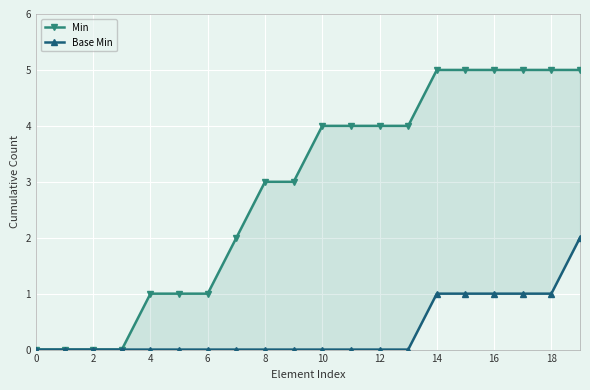

Reading right to left, transcribe all the data shown in this chart.

Min: 5	5	5	5	5	5	4	4	4	4	3	3	2	1	1	1	0	0	0	0
Base Min: 2	1	1	1	1	1	0	0	0	0	0	0	0	0	0	0	0	0	0	0